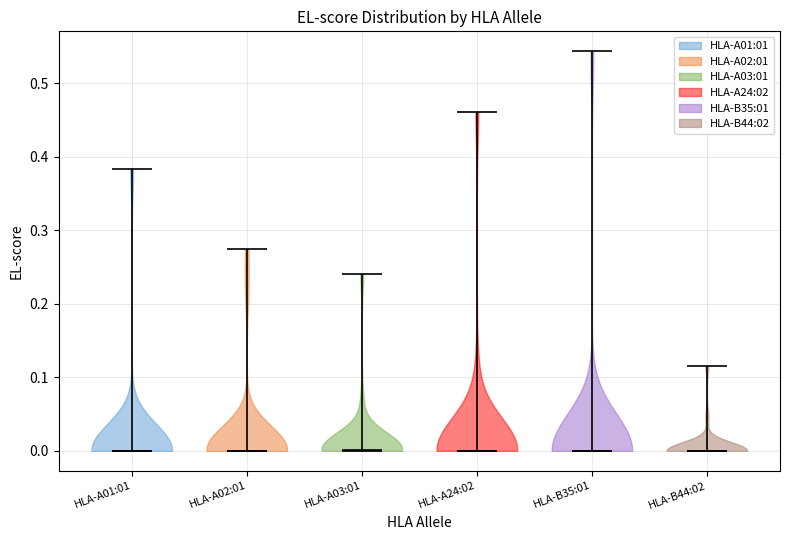

Reading left to right, read every violin against the y-axis: where its median line is, and the lowest and highest points it reaches. The values are not printed on the chart, so give them approximately, as read against the axis.

HLA-A01:01: median line 0.00, lowest point 0.00, highest point 0.38
HLA-A02:01: median line 0.00, lowest point 0.00, highest point 0.27
HLA-A03:01: median line 0.00, lowest point 0.00, highest point 0.24
HLA-A24:02: median line 0.00, lowest point 0.00, highest point 0.46
HLA-B35:01: median line 0.00, lowest point 0.00, highest point 0.54
HLA-B44:02: median line 0.00, lowest point 0.00, highest point 0.12